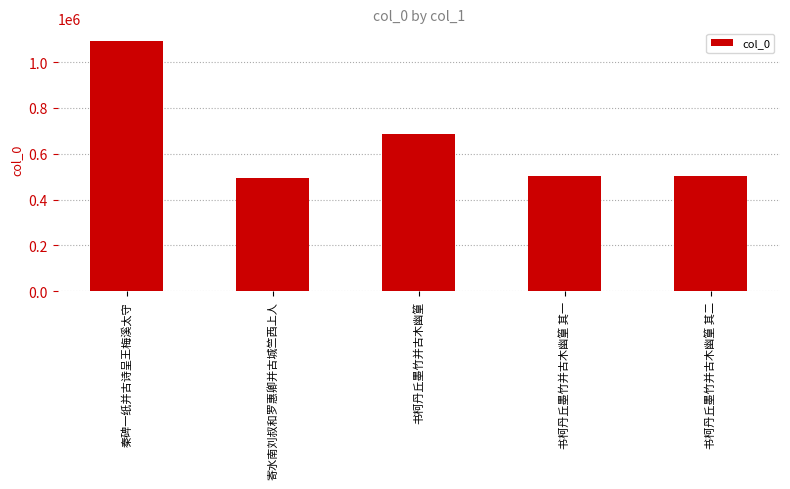

Which label corresponds to the largest value in the chart?

秦碑一纸并古诗呈王梅溪太守